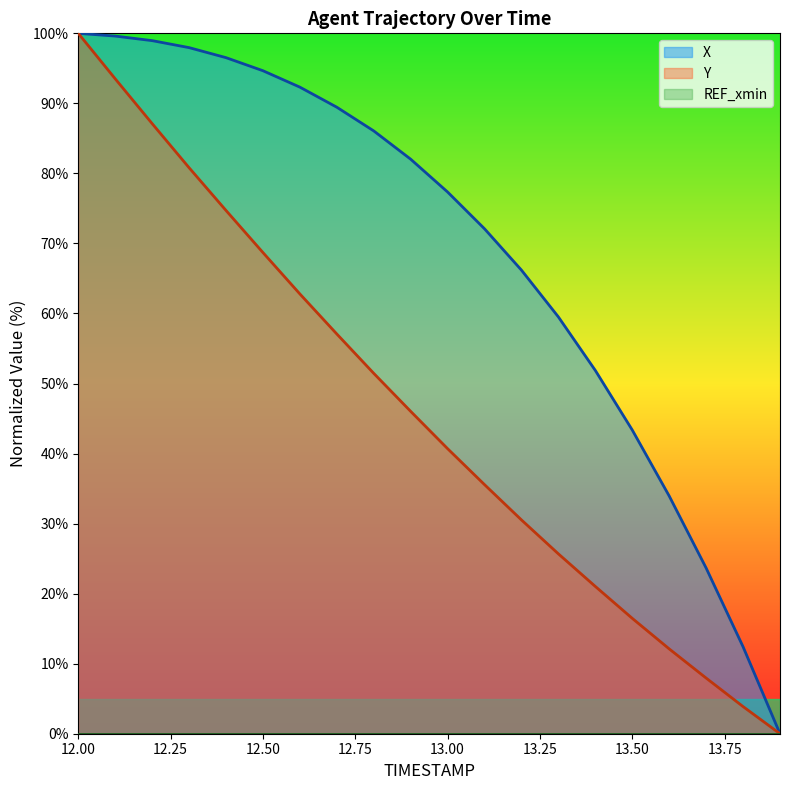

Which label corresponds to the largest value in the chart?

12.0